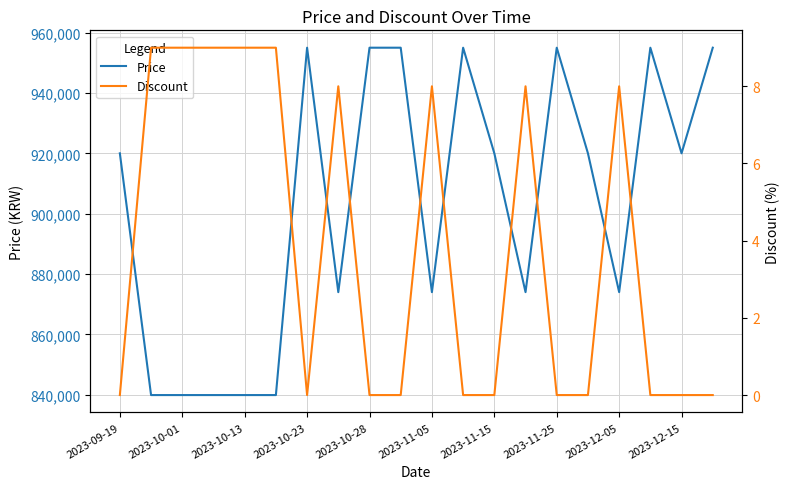

At how many categories does at least one series exceed 509574?

20